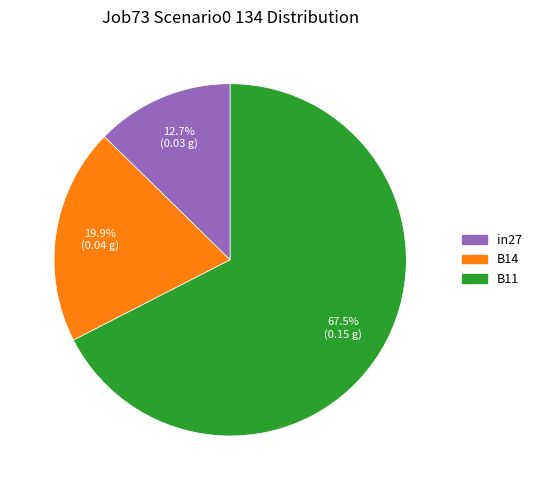

Does B11 represent more than half of the total?

Yes